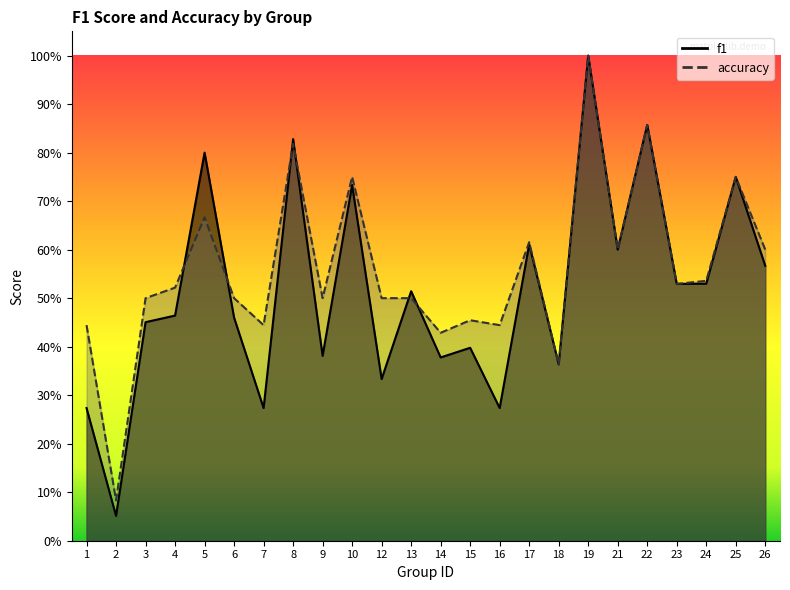

What is the difference between the maximum and minimum values in the f1 series?

0.9